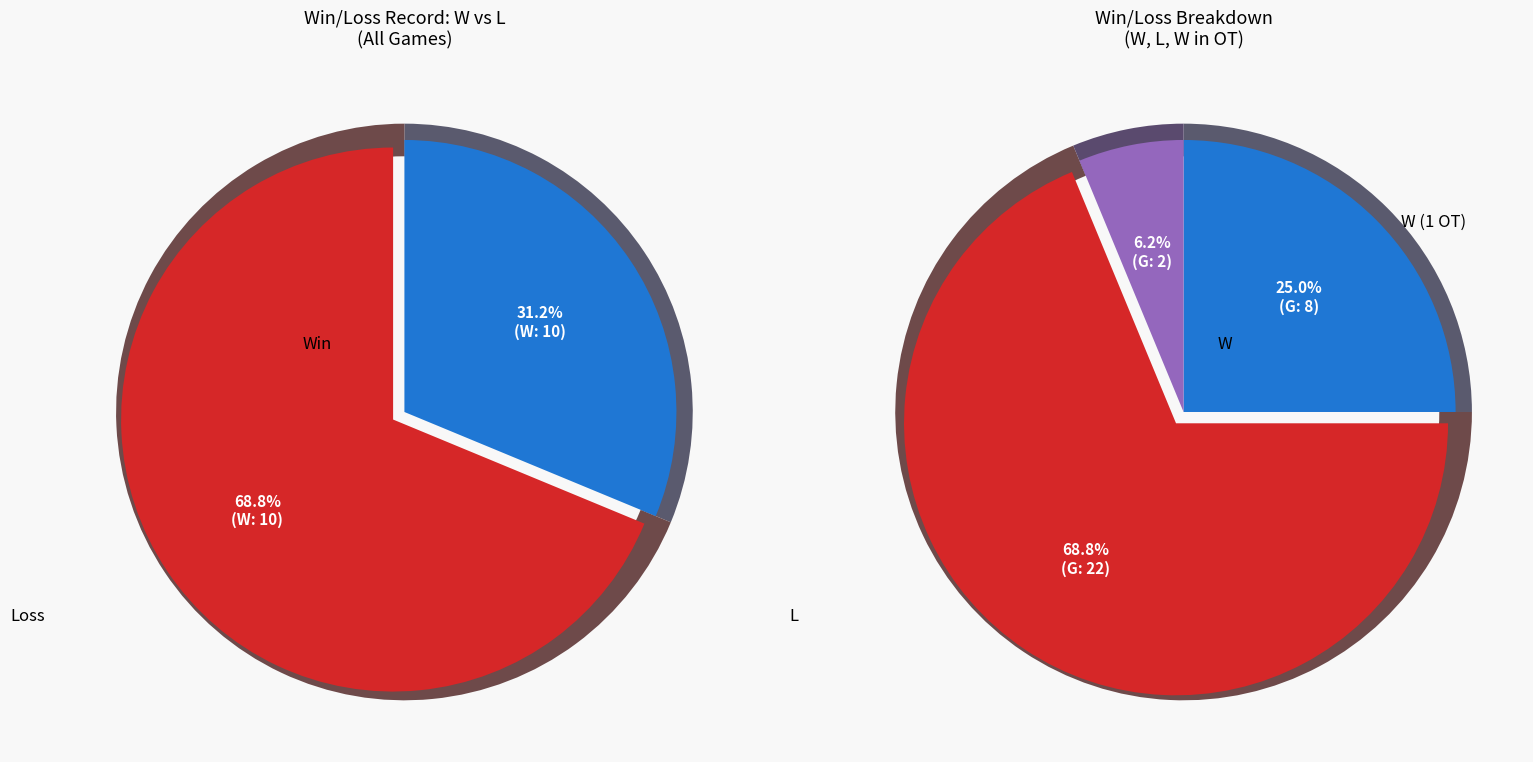

How many segments does this pie chart have?

3